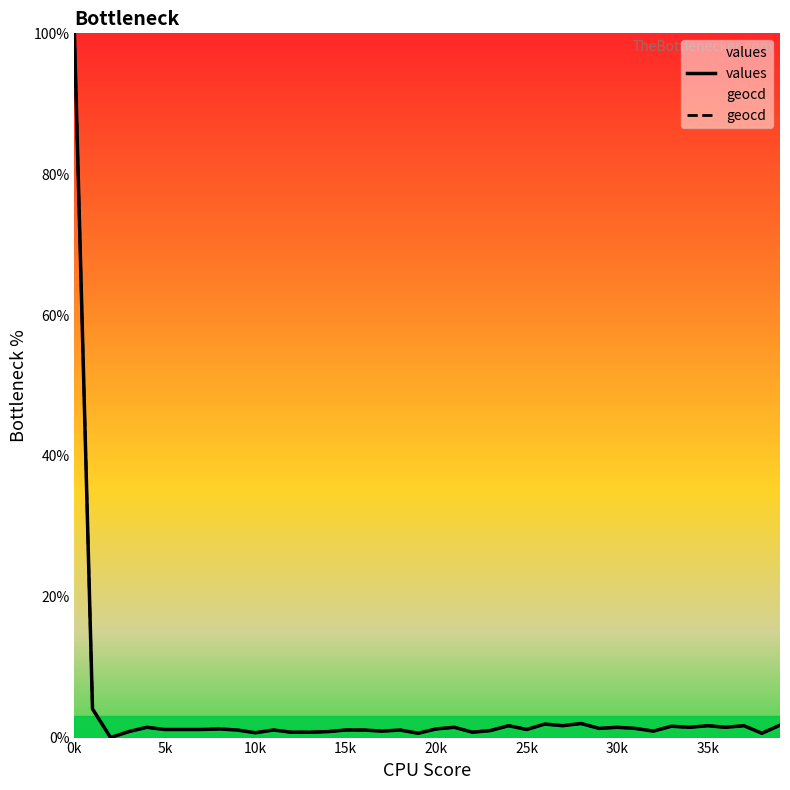

List the series in order of their overall mean, lowest first.

values, geocd